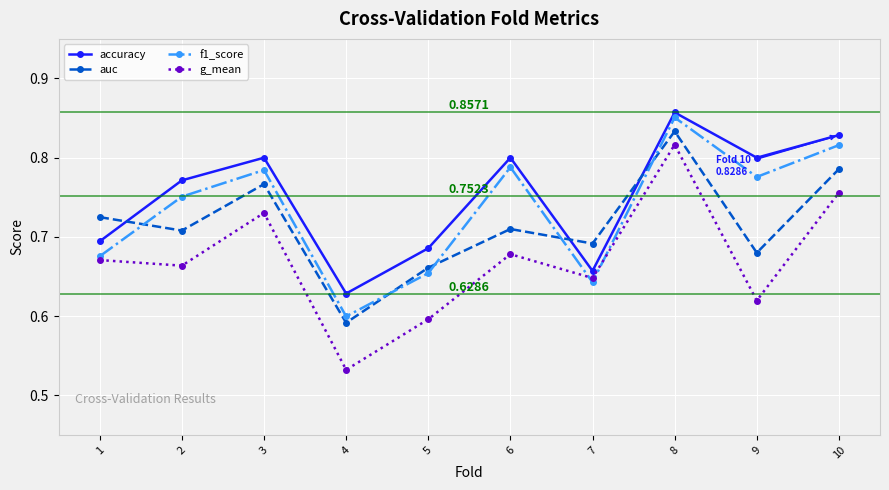

How many intersections are there between auc and accuracy?

3